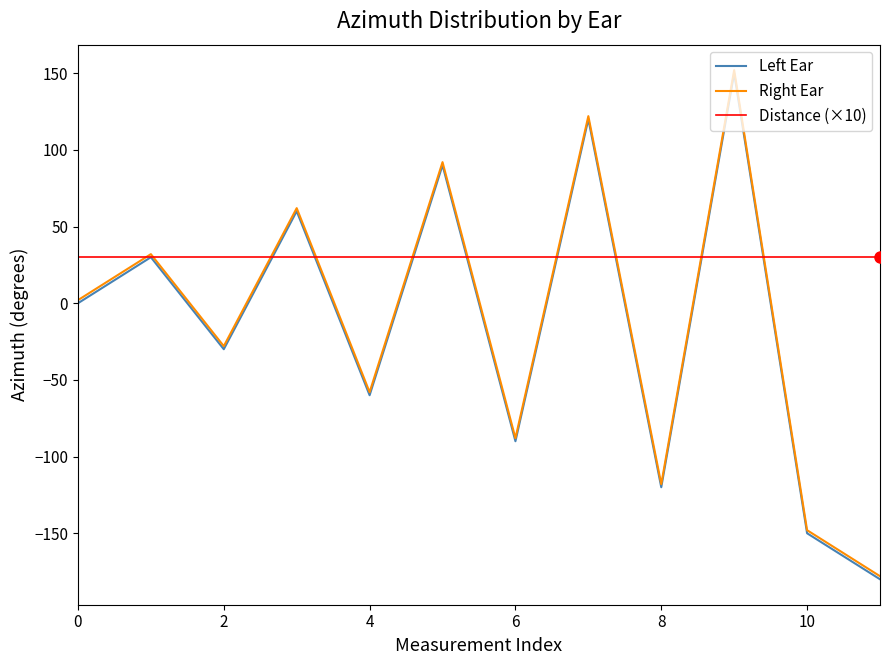

Reading left to right, what are all the values shown in this chart?

Left Ear: 0	30	-30	60	-60	90	-90	120	-120	150	-150	-180
Right Ear: 2	32	-28	62	-58	92	-88	122	-118	152	-148	-178
Distance (×10): 30	30	30	30	30	30	30	30	30	30	30	30